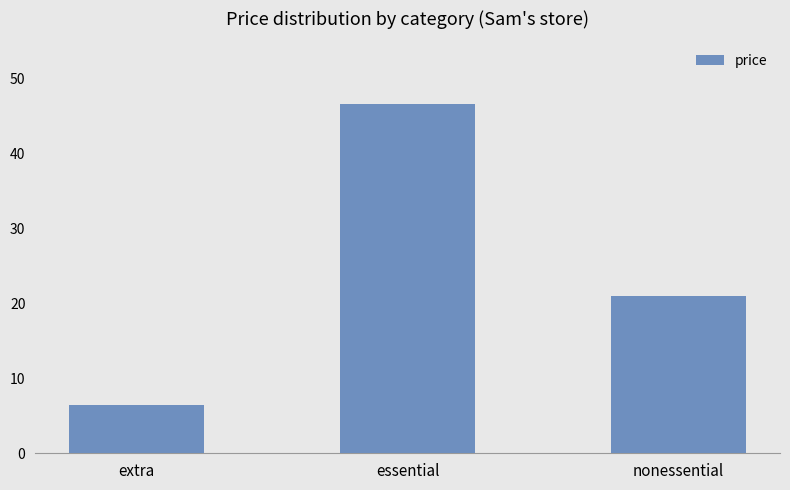

Between nonessential and essential, which is larger?

essential